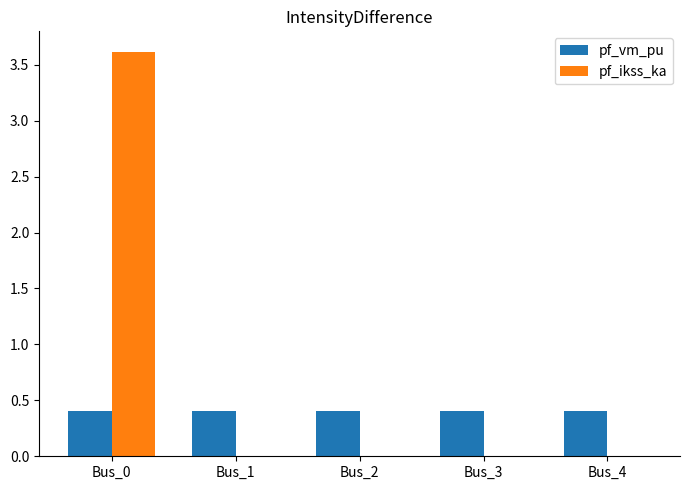

What is the sum of the pf_ikss_ka values at Bus_1 and Bus_0?

3.6